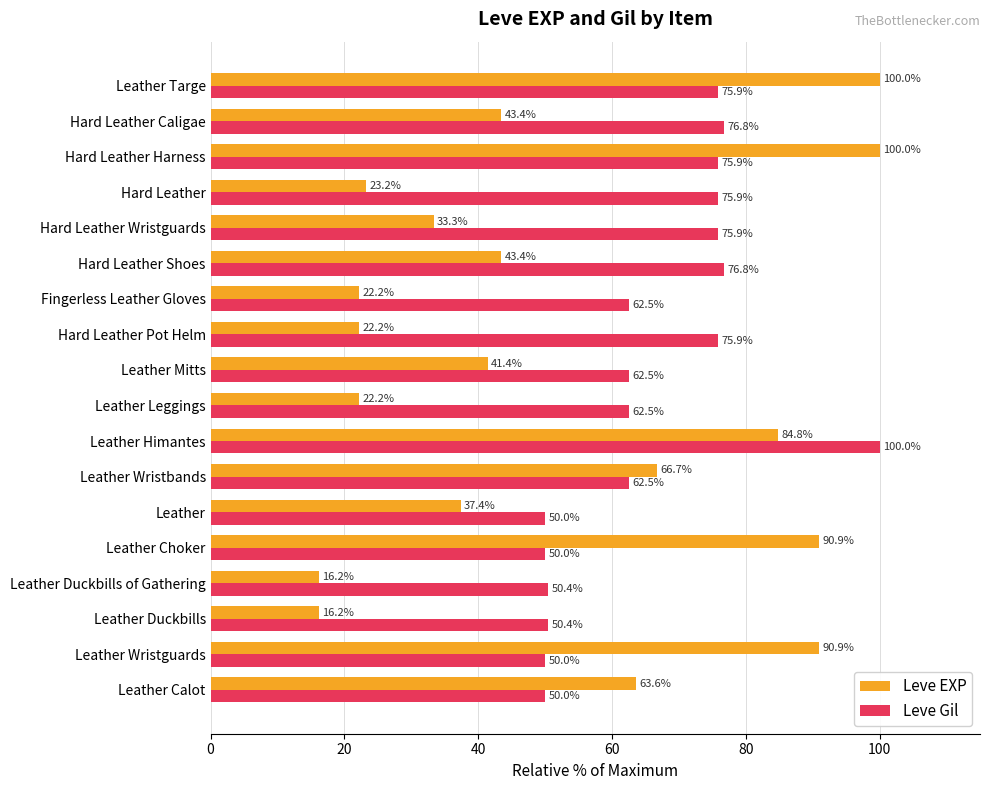

What is the difference between the maximum and minimum values in the Leve EXP series?

83.8